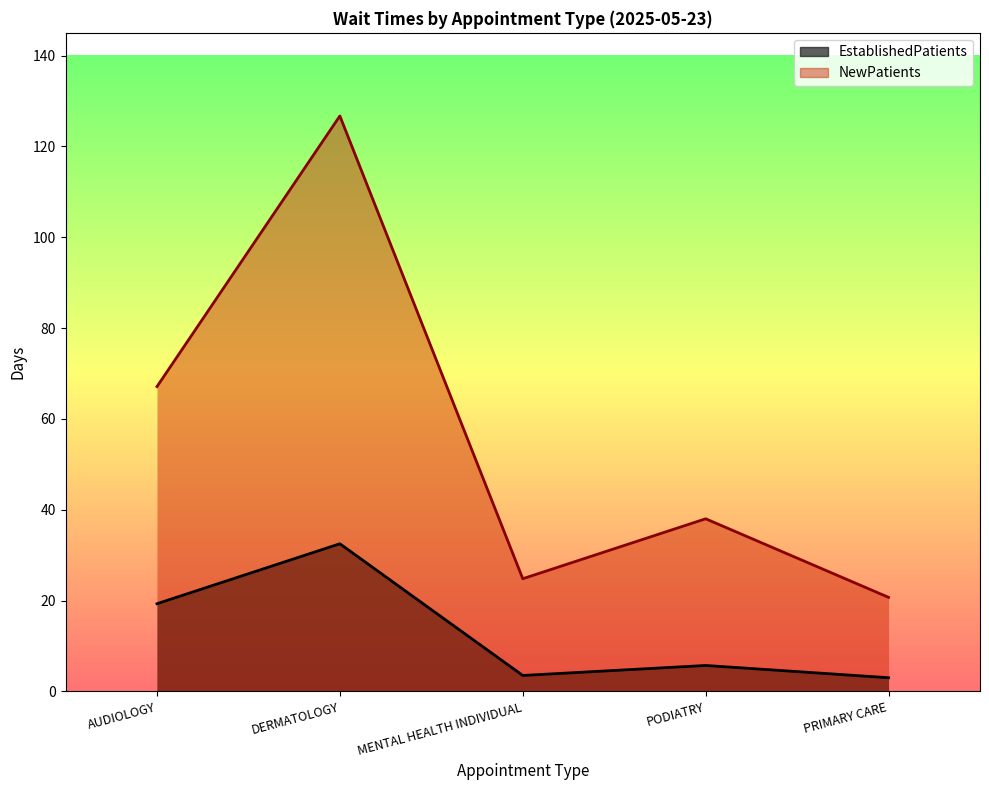

What is the label of the 2nd point from the right?

PODIATRY